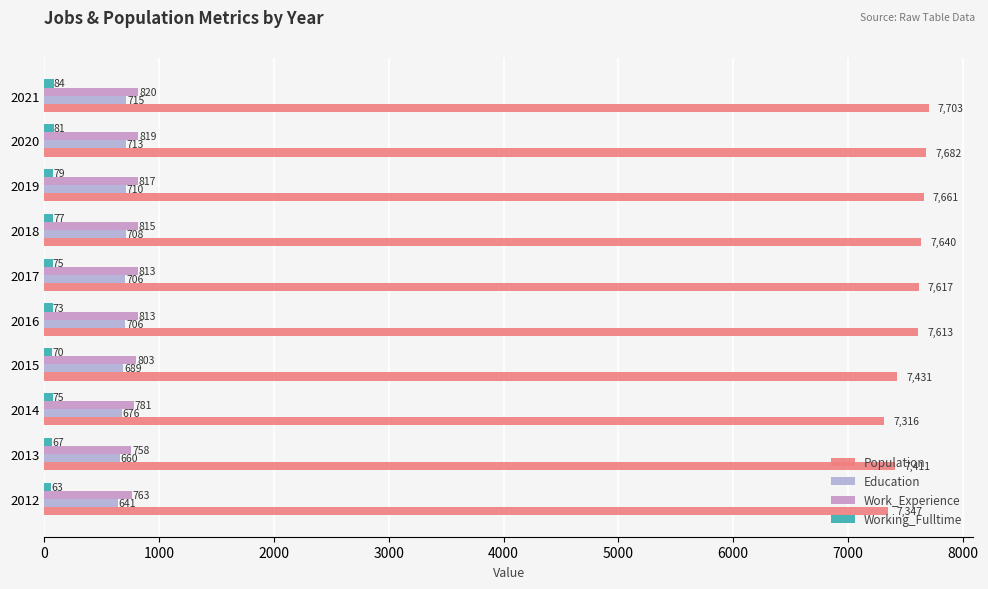

Which series has the largest total across all categories?

Population